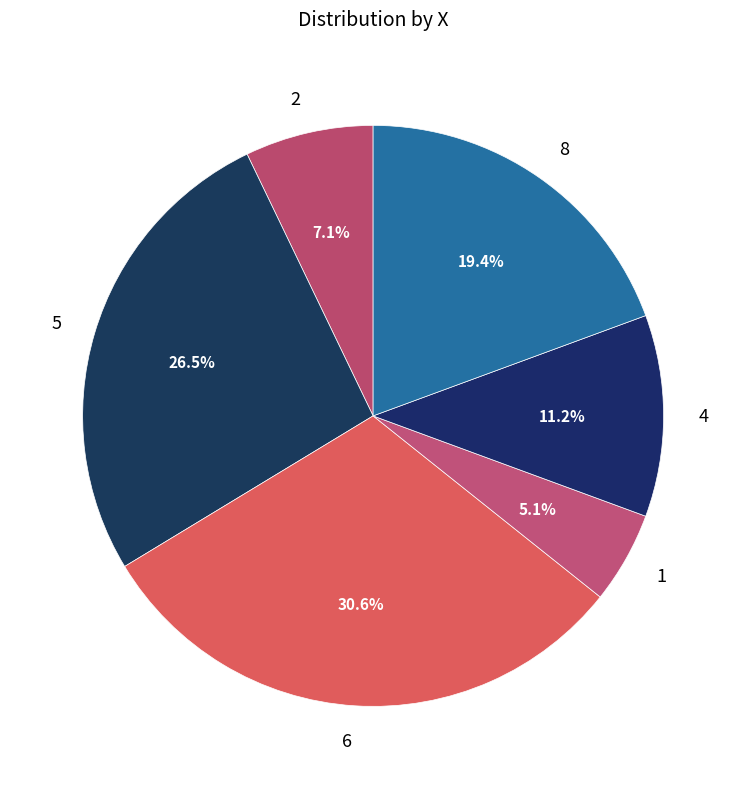

What is the ratio of the value at 8 to the value at 6?

0.6